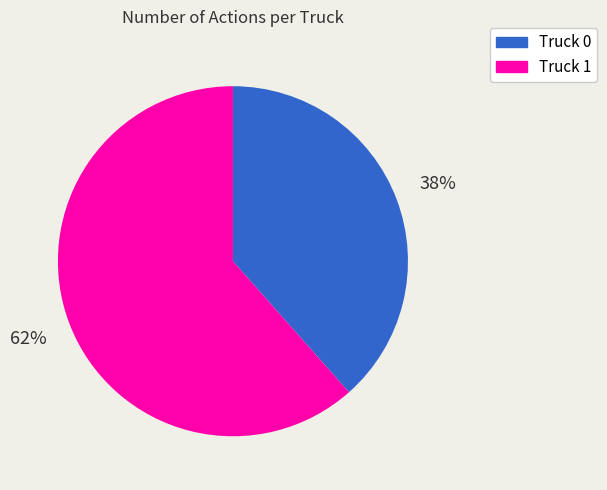

To the nearest percent, what is the combined percentage of Truck 1 and Truck 0?

100%